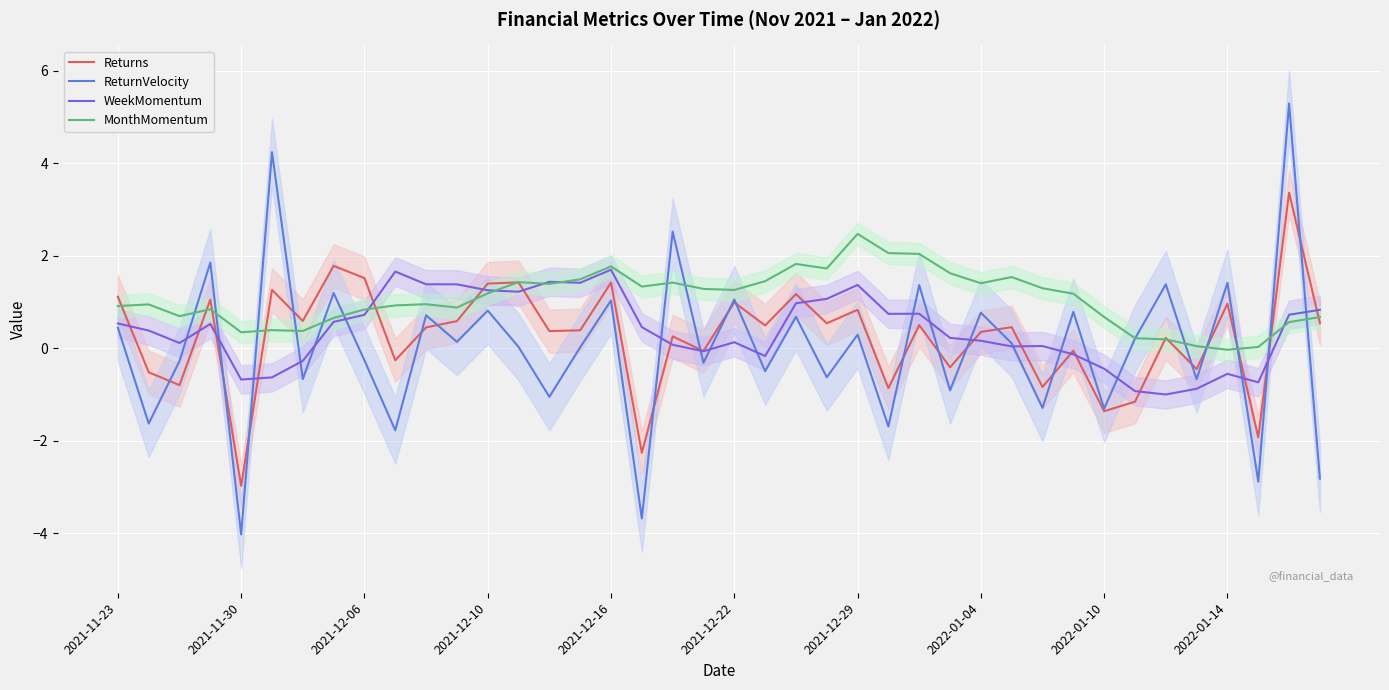

True or false: Returns has more than 2 points higher than both neighbors.

True